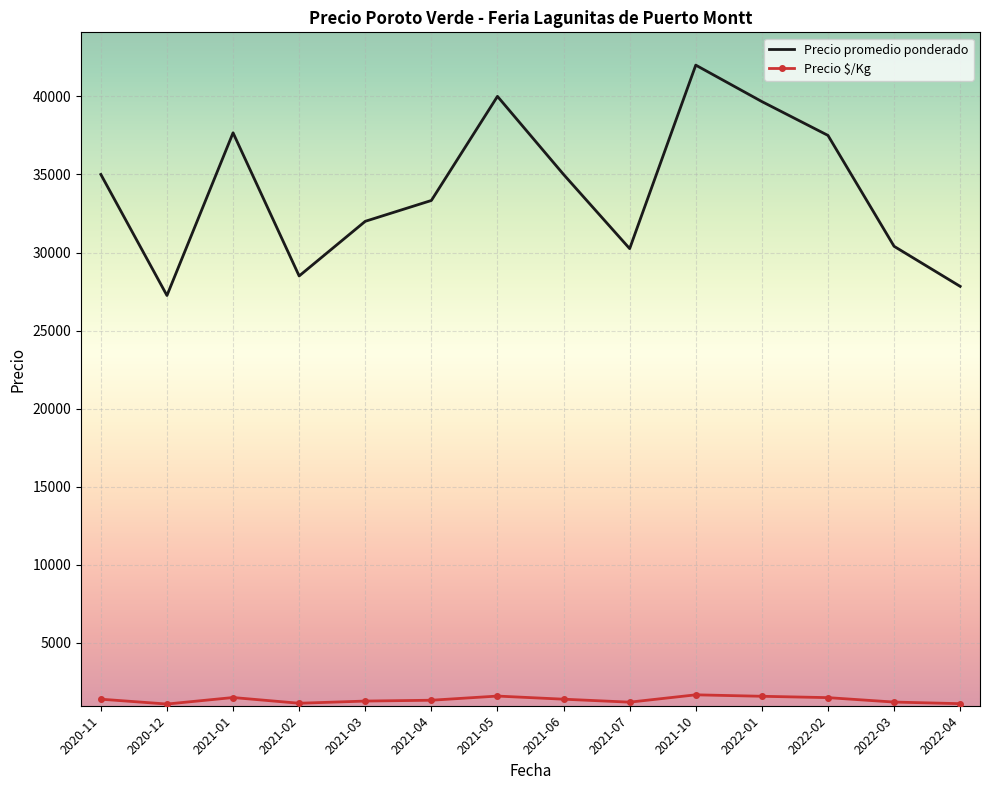

At 2021-07, list the series in order from smallest to largest.

Precio $/Kg, Precio promedio ponderado